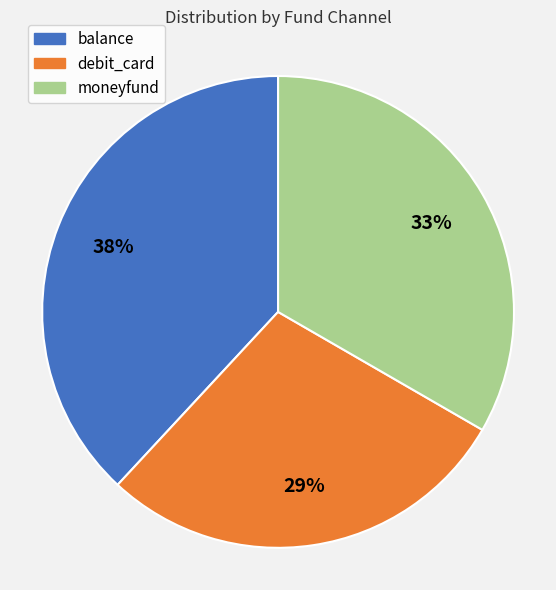

True or false: moneyfund accounts for 46% of the total.

False